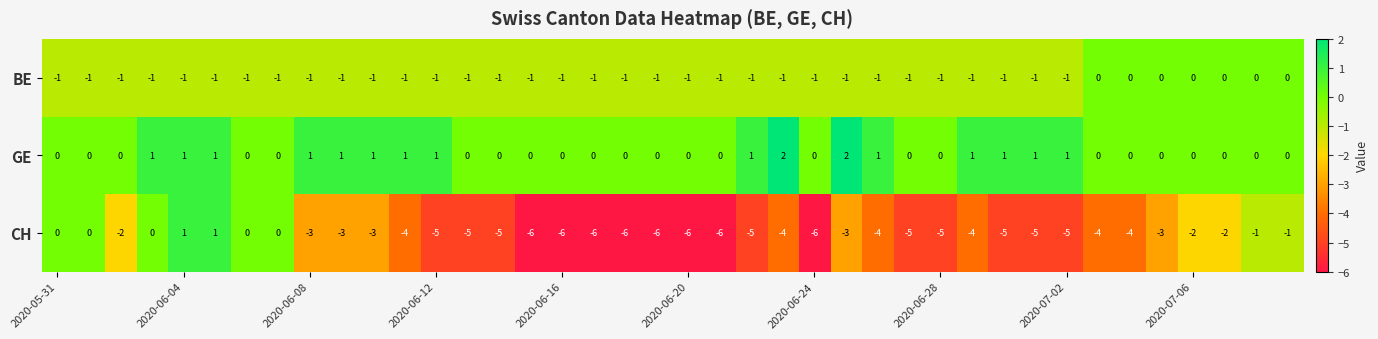

How many BE values are between -1 and 0?

40